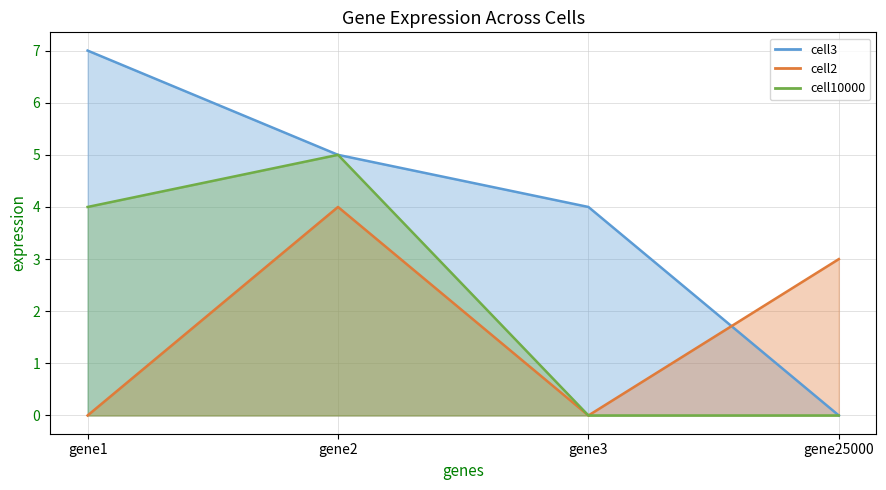

Where is cell3 nearest to the value 3?

gene3